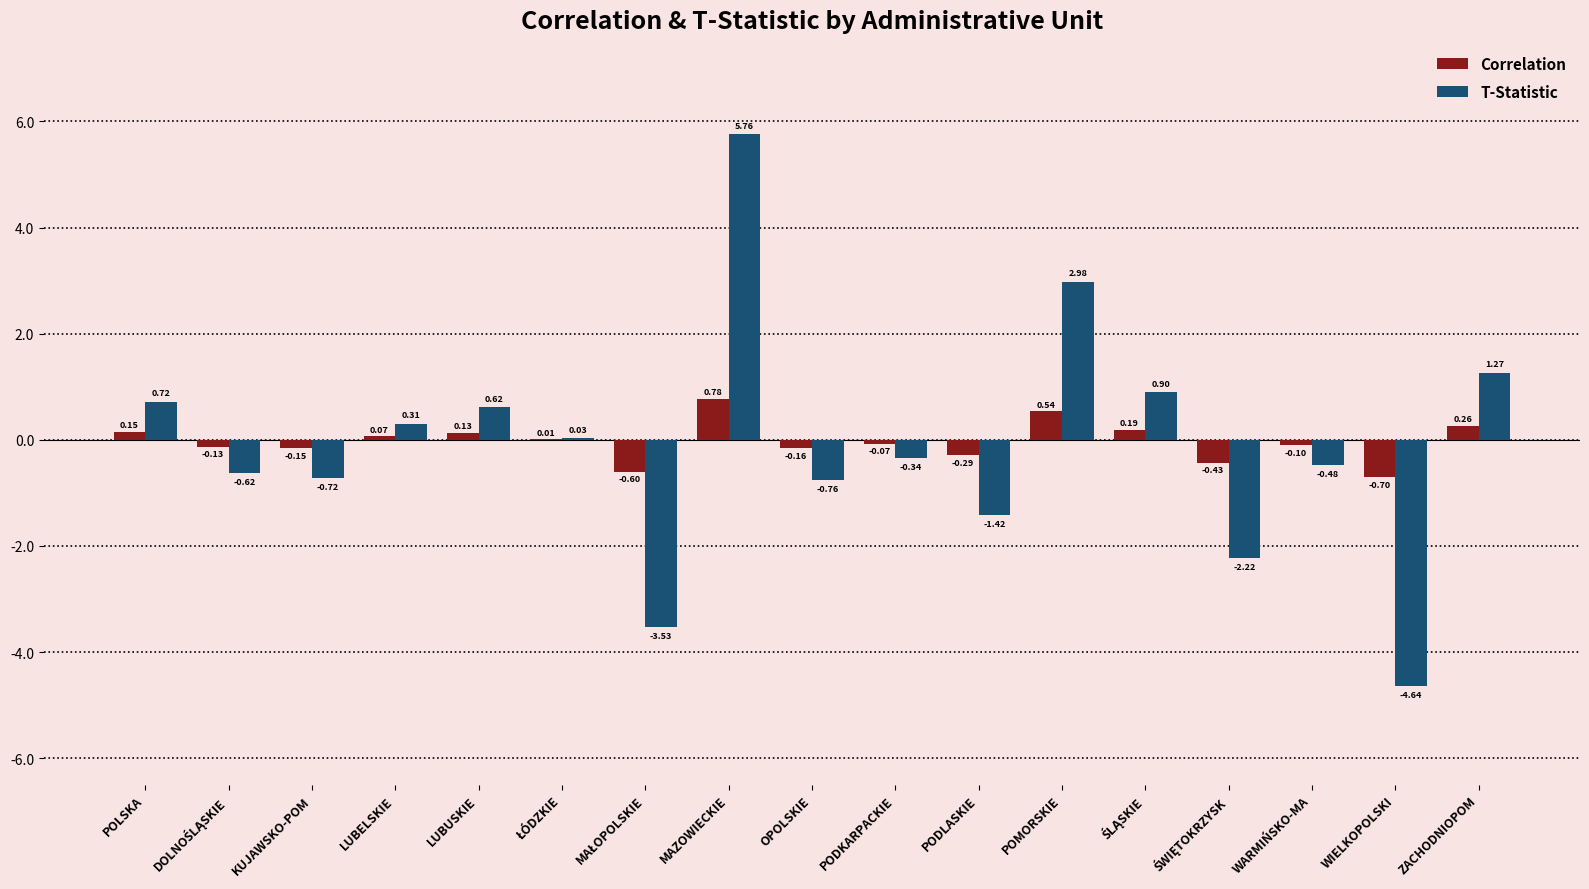

Between POLSKA and WIELKOPOLSKI, which series saw the biggest shift?

T-Statistic